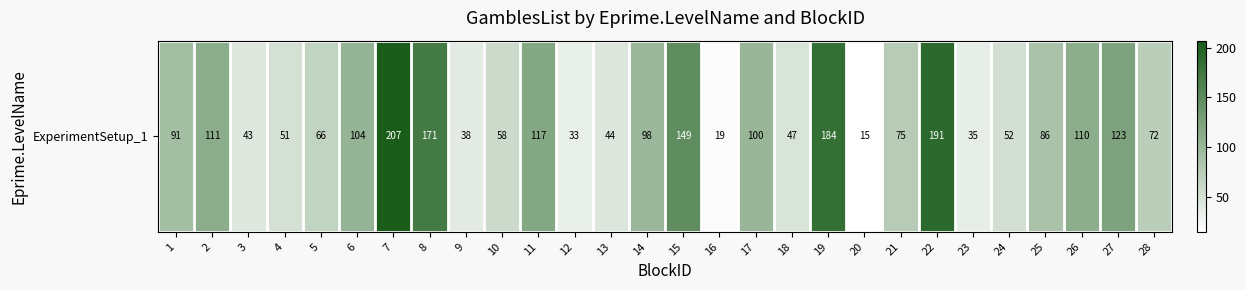

Reading left to right, what are all the values shown in this chart?

1=91	2=111	3=43	4=51	5=66	6=104	7=207	8=171	9=38	10=58	11=117	12=33	13=44	14=98	15=149	16=19	17=100	18=47	19=184	20=15	21=75	22=191	23=35	24=52	25=86	26=110	27=123	28=72